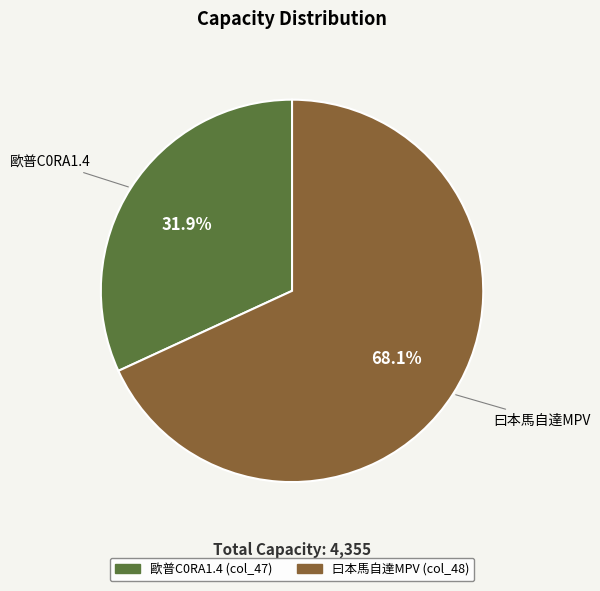

Does any single category account for the majority?

Yes